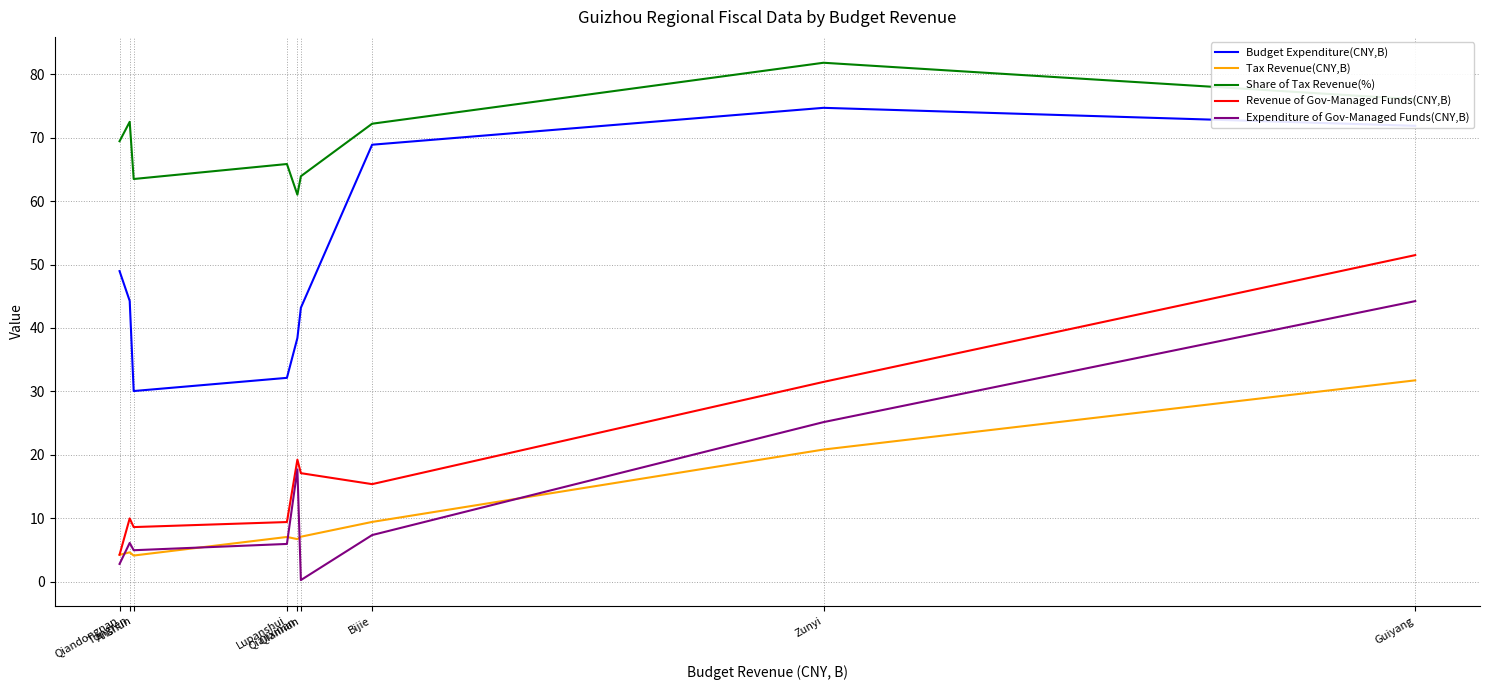

How many values in the Budget Expenditure(CNY,B) series exceed 44?

5